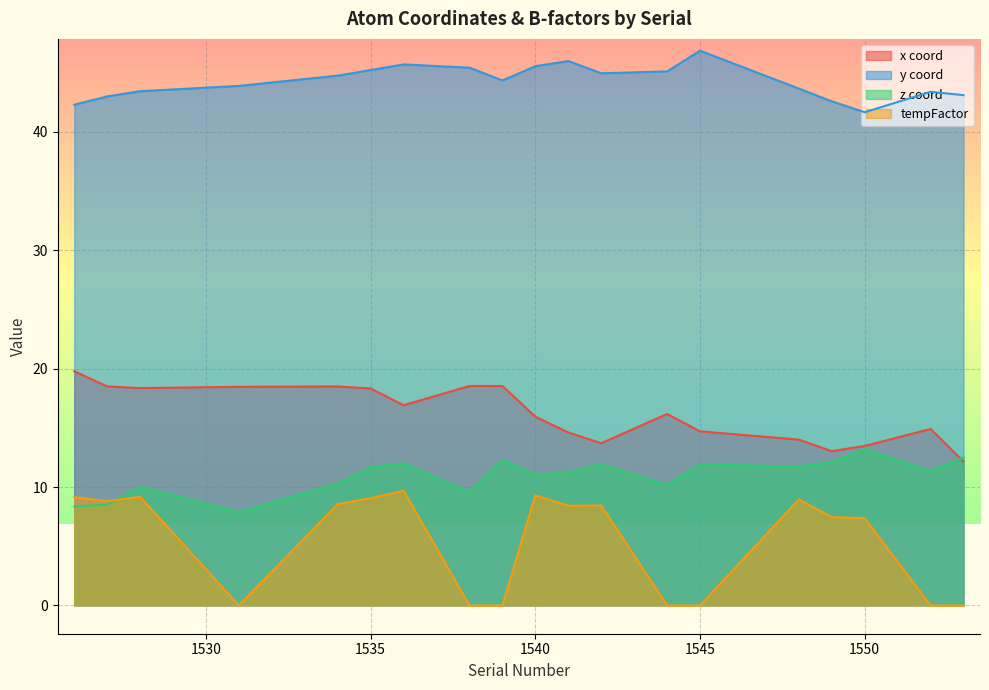

Where is the first local maximum for tempFactor?

1528